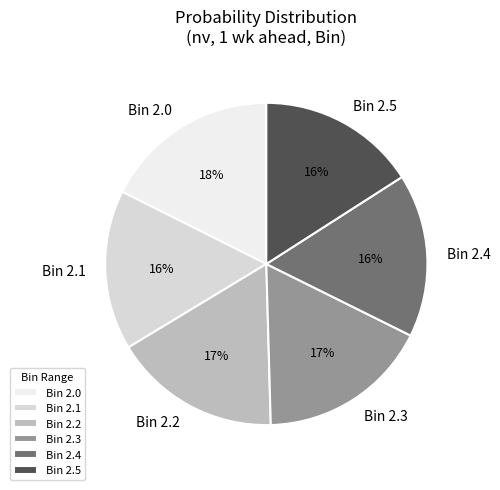

To the nearest percent, what portion does Bin 2.0 represent?

18%